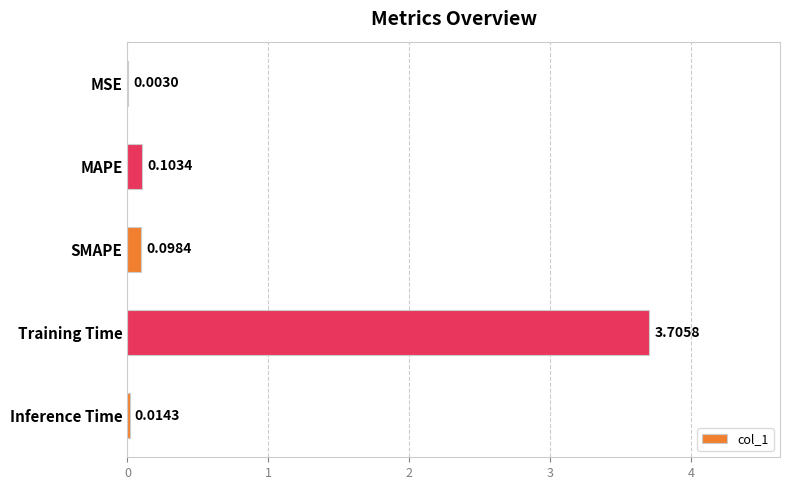

What is the maximum value shown in the chart?

3.7